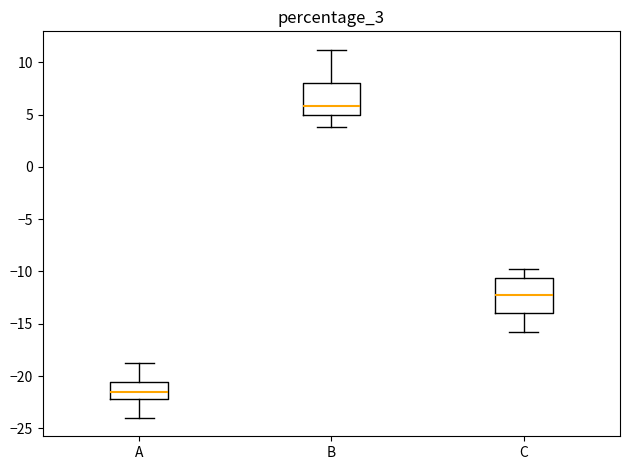

Which box's median line is the highest?

B